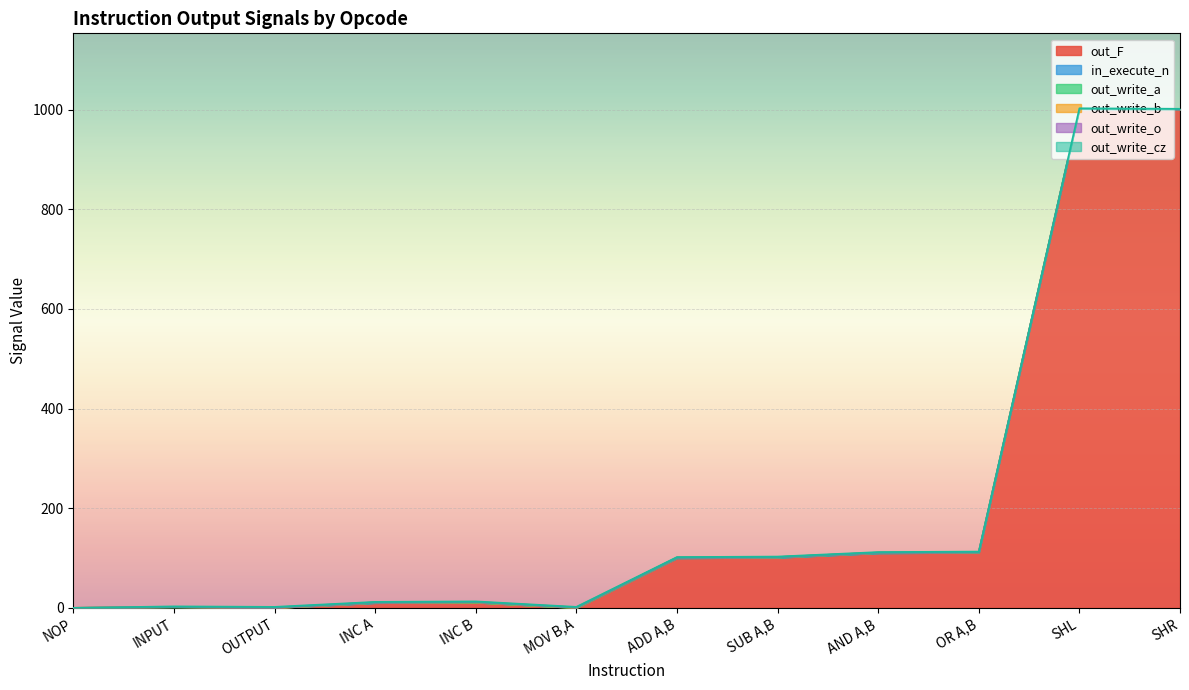

What is the label of the 4th point from the left?

INC A